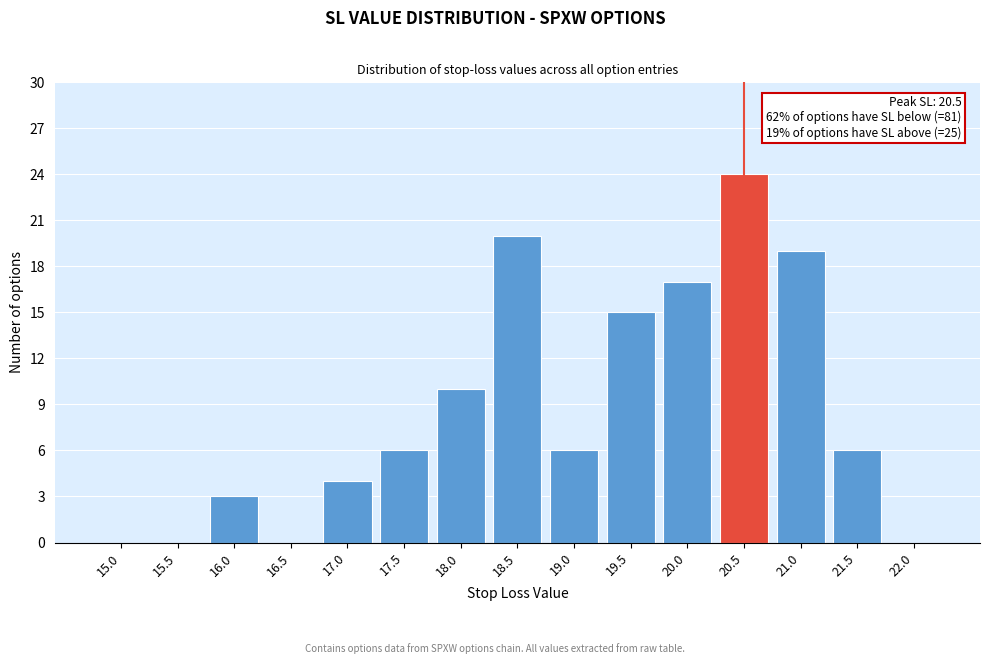

Reading right to left, list all the values displayed in this chart.

22.0=0	21.5=6	21.0=19	20.5=24	20.0=17	19.5=15	19.0=6	18.5=20	18.0=10	17.5=6	17.0=4	16.5=0	16.0=3	15.5=0	15.0=0